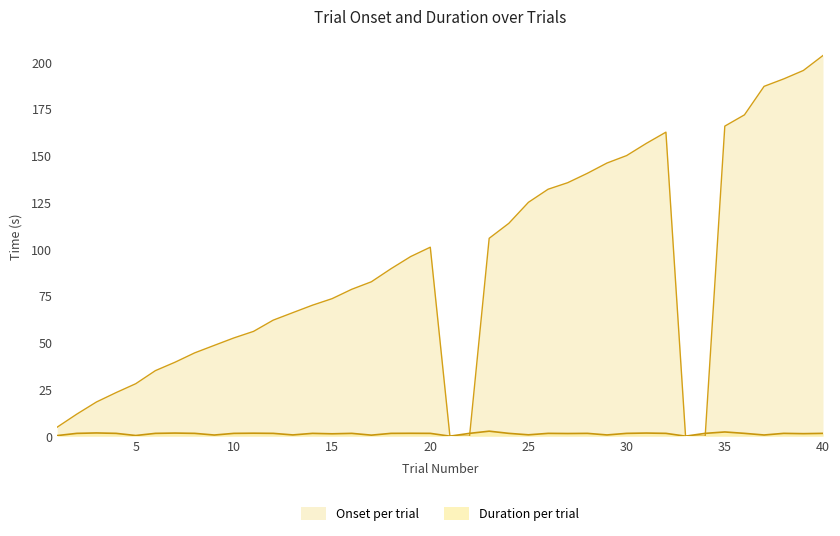

Which series ends up on top after the final intersection of duration and onset?

onset